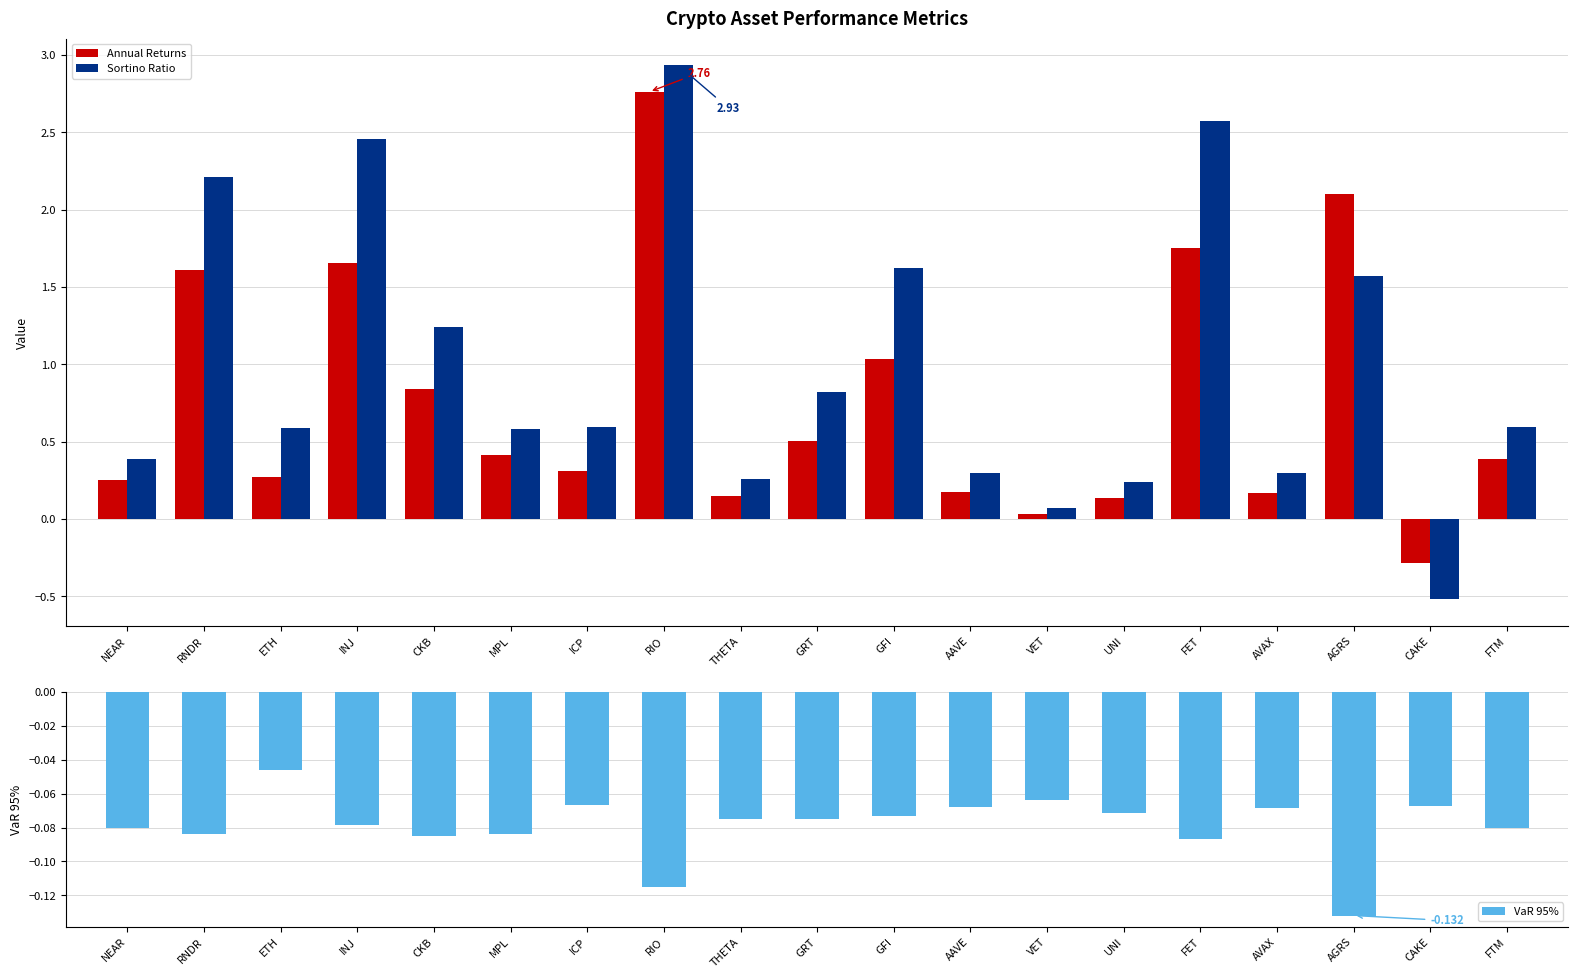

Rank the series at UNI from lowest to highest value.

VaR 95%, Annual Returns, Sortino Ratio